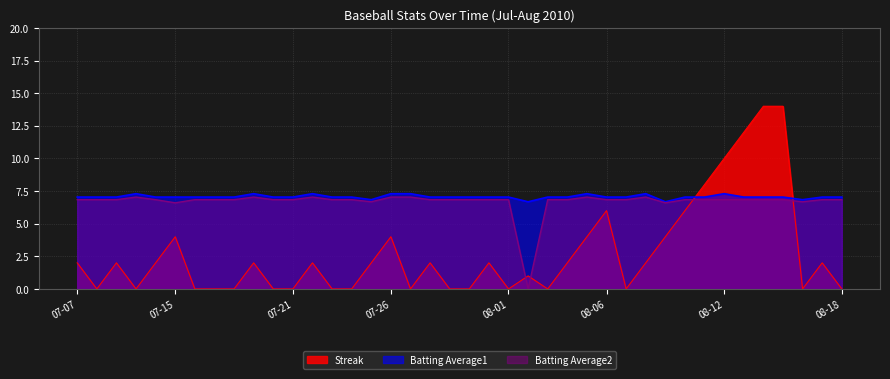

True or false: Batting Average2 and Streak intersect in this chart.

True